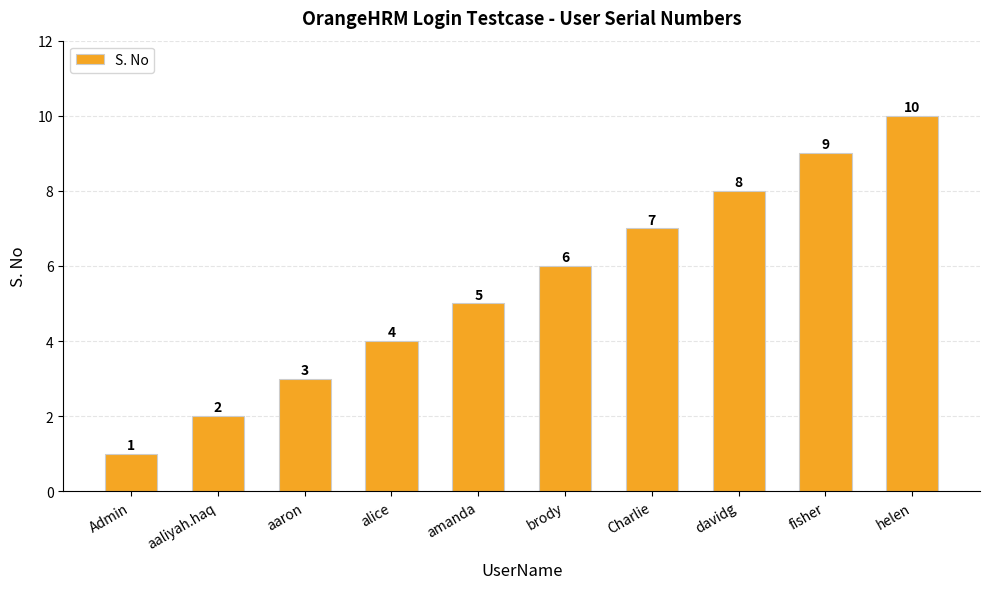

What is the maximum value shown in the chart?

10